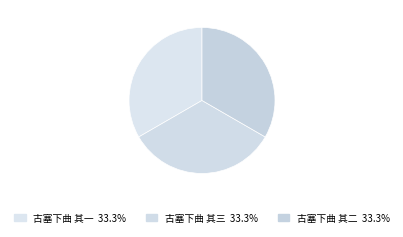

Which has a higher value, 古塞下曲 其一 or 古塞下曲 其三?

古塞下曲 其三